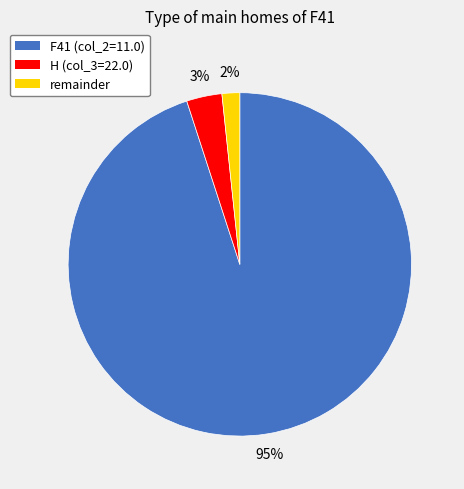

To the nearest percent, what percentage of the pie is F41 (col_2=11.0)?

95%